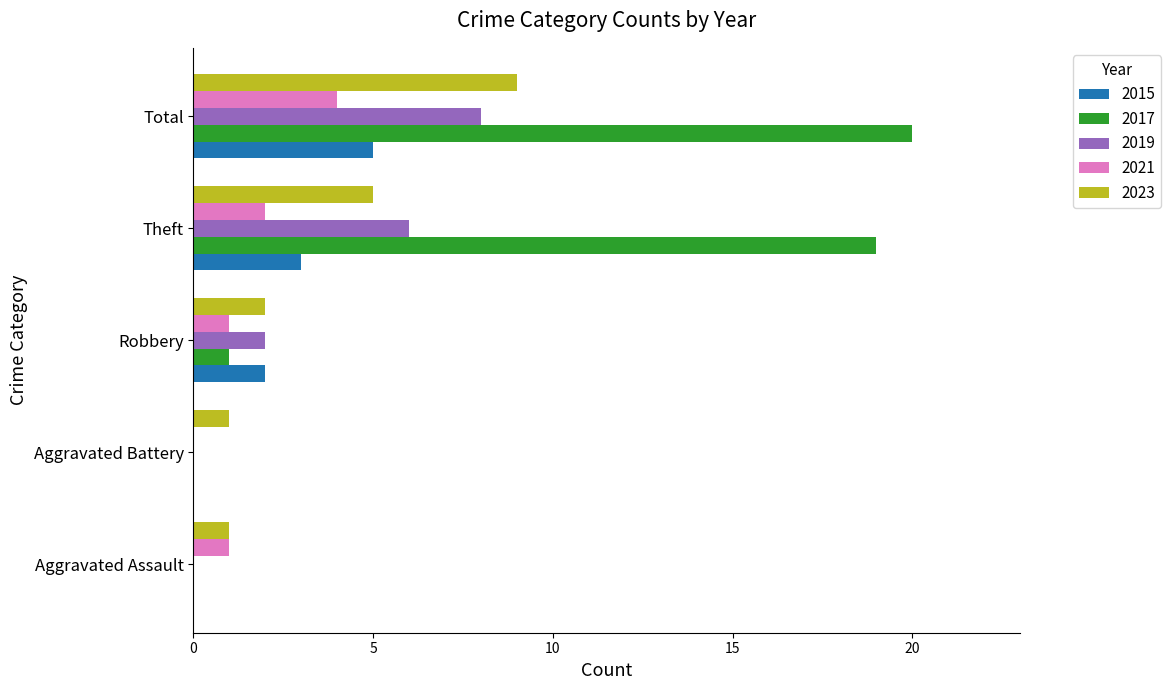

What is the sum of the 2023 values at Robbery and Aggravated Battery?

3